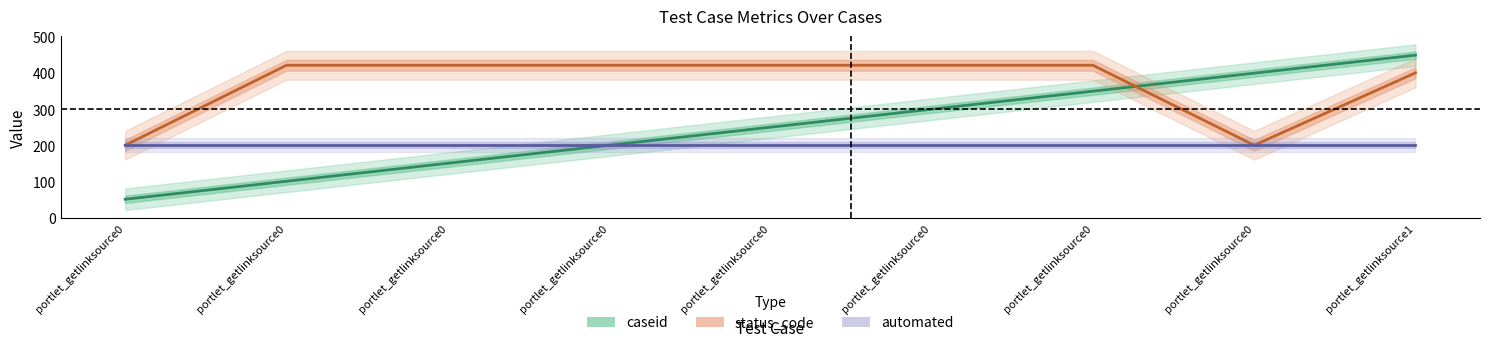

What is the average value of the caseid series?

250